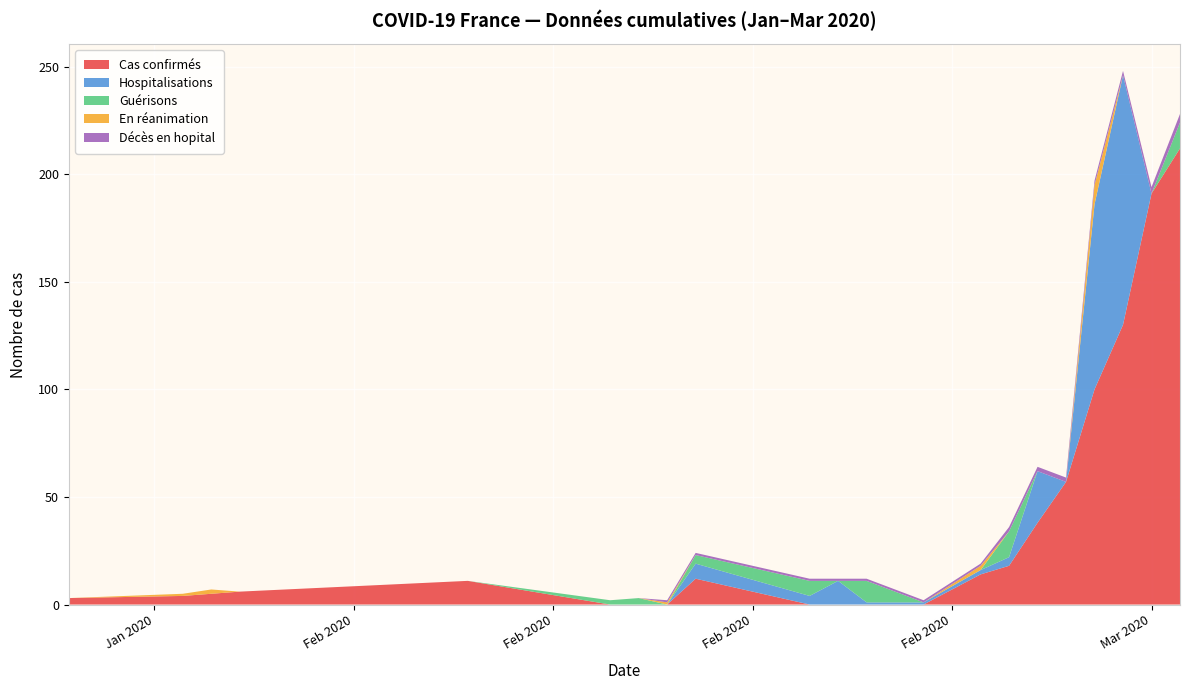

Reading left to right, list all the values displayed in this chart.

Cas confirmés: 0=3	1=4	2=5	3=6	4=11	5=0	6=0	7=0	8=12	9=0	10=0	11=0	12=0	13=14	14=18	15=38	16=57	17=100	18=130	19=191	20=212
Hospitalisations: 0=0	1=0	2=0	3=0	4=0	5=0	6=0	7=0	8=7	9=4	10=11	11=1	12=1	13=2	14=4	15=24	16=0	17=86	18=116	19=0	20=0
Guérisons: 0=0	1=0	2=0	3=0	4=0	5=2	6=3	7=0	8=4	9=7	10=0	11=10	12=0	13=0	14=12	15=0	16=0	17=0	18=0	19=0	20=12
En réanimation: 0=0	1=1	2=2	3=0	4=0	5=0	6=0	7=1	8=0	9=0	10=0	11=0	12=0	13=2	14=0	15=0	16=0	17=9	18=0	19=0	20=0
Décès en hopital: 0=0	1=0	2=0	3=0	4=0	5=0	6=0	7=1	8=1	9=1	10=1	11=1	12=1	13=1	14=2	15=2	16=2	17=2	18=2	19=3	20=4